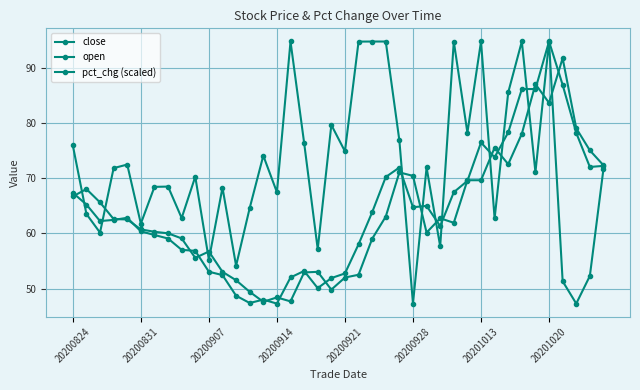

Does the chart have visible grid lines?

Yes